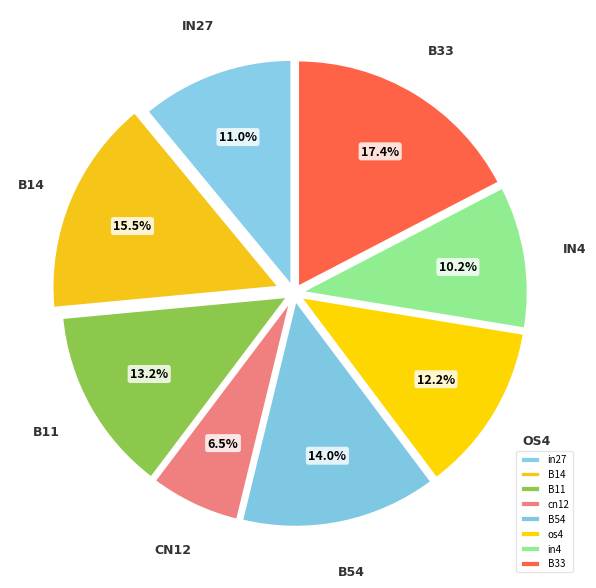

To the nearest percent, what is the average slice percentage?

12%